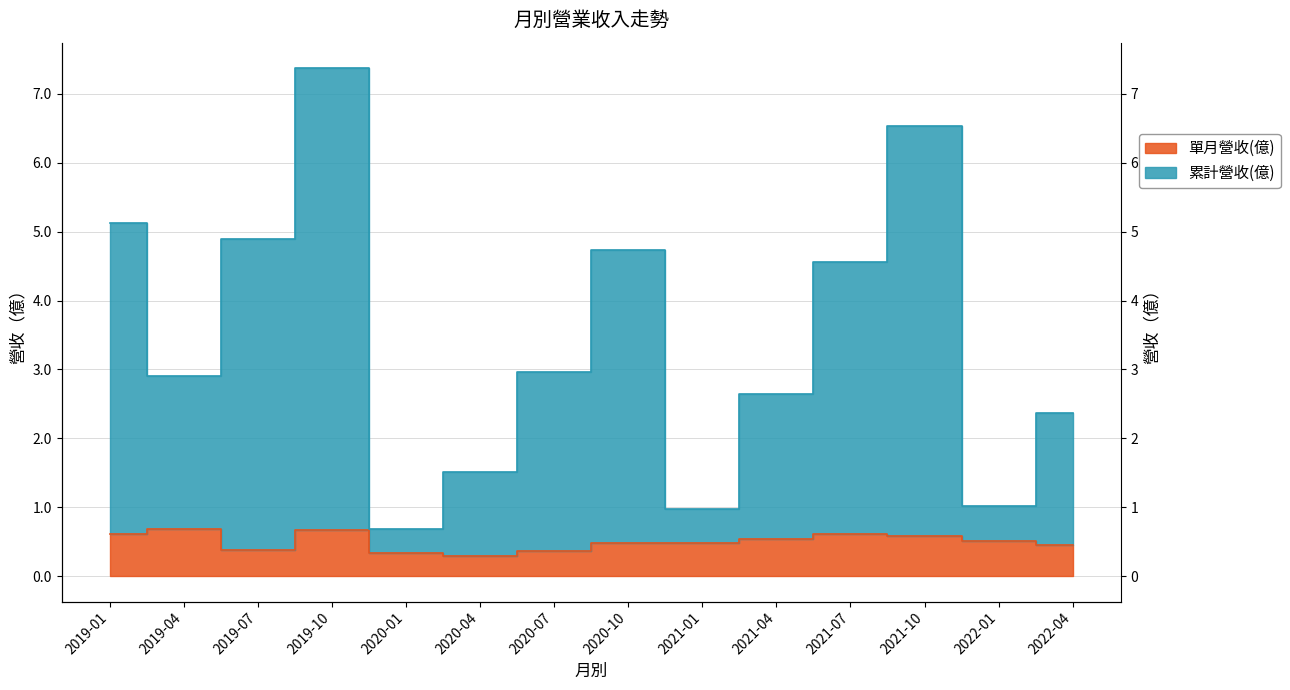

True or false: 單月營收(億) and 累計營收(億) intersect in this chart.

False